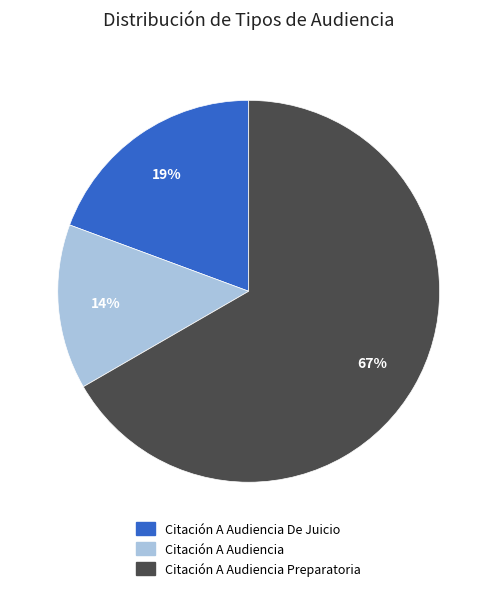

To the nearest percent, what is the difference between the largest and smallest slice percentages?

53%